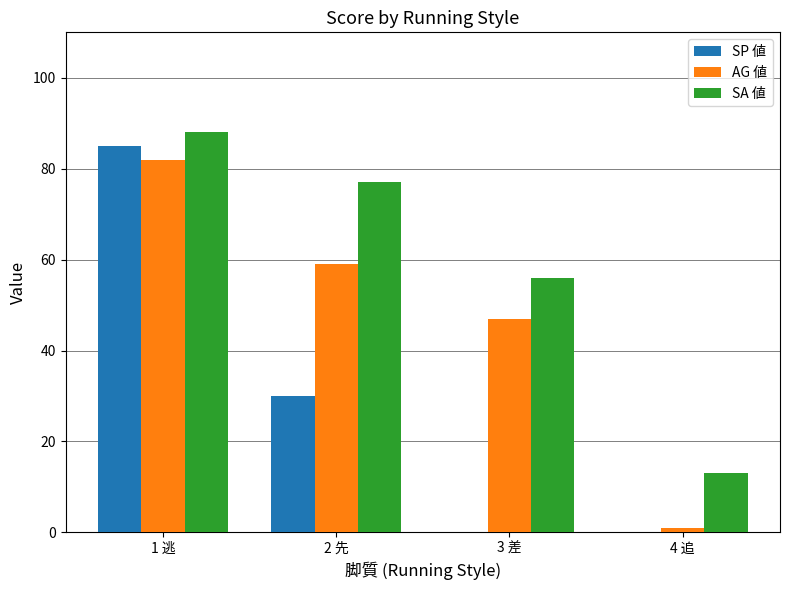

Are the bars grouped side by side (vs. stacked)?

Yes